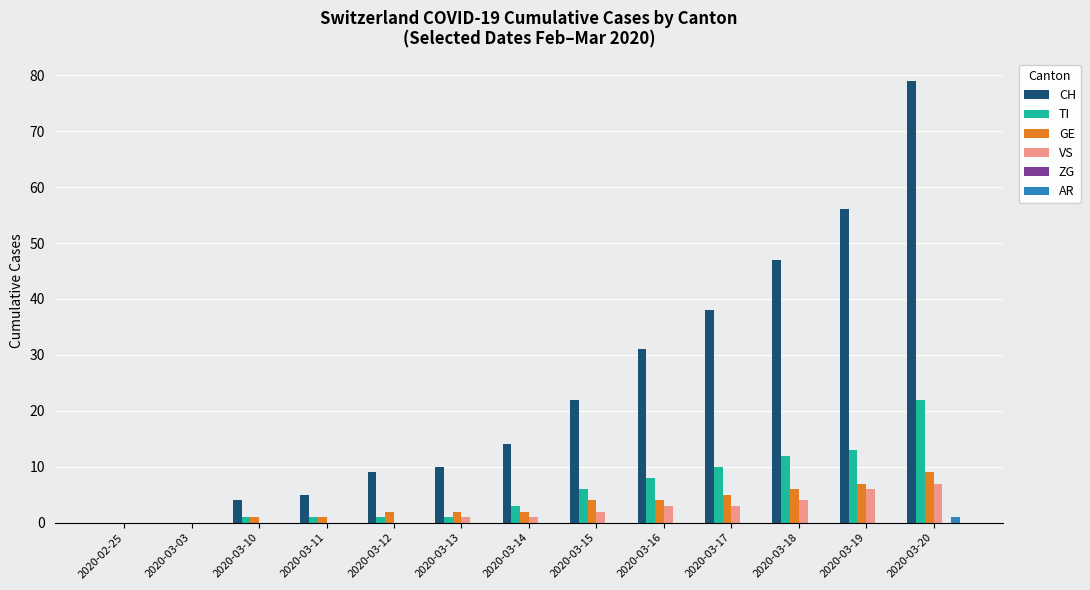

Are the bars grouped side by side (vs. stacked)?

Yes